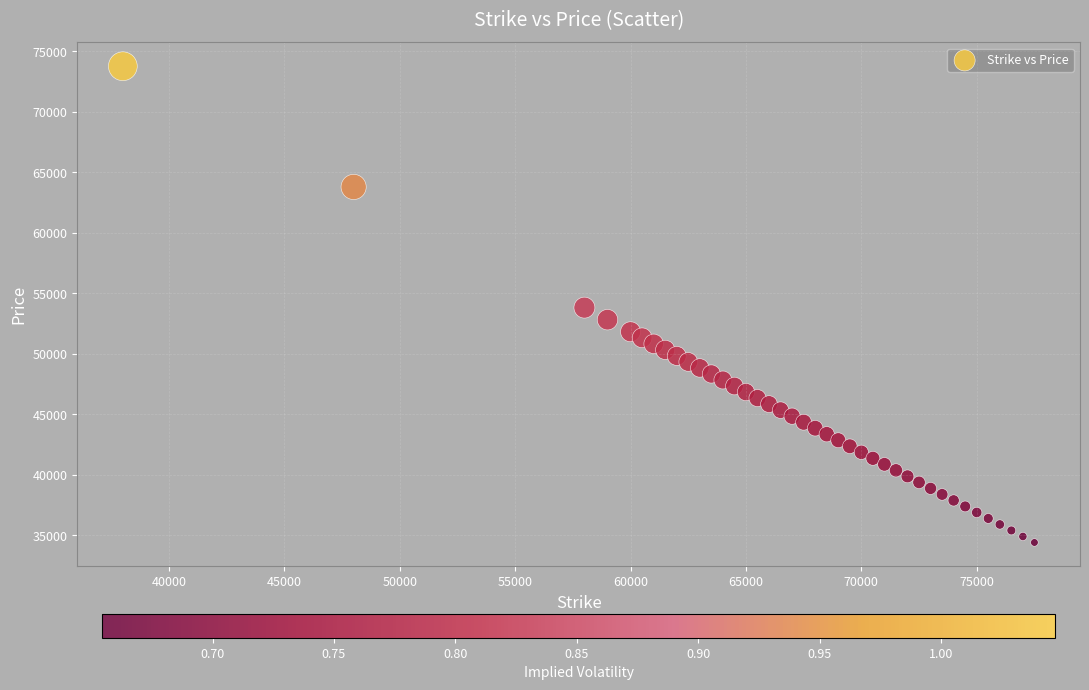

What is the range of X values (max minus min)?

39500.0